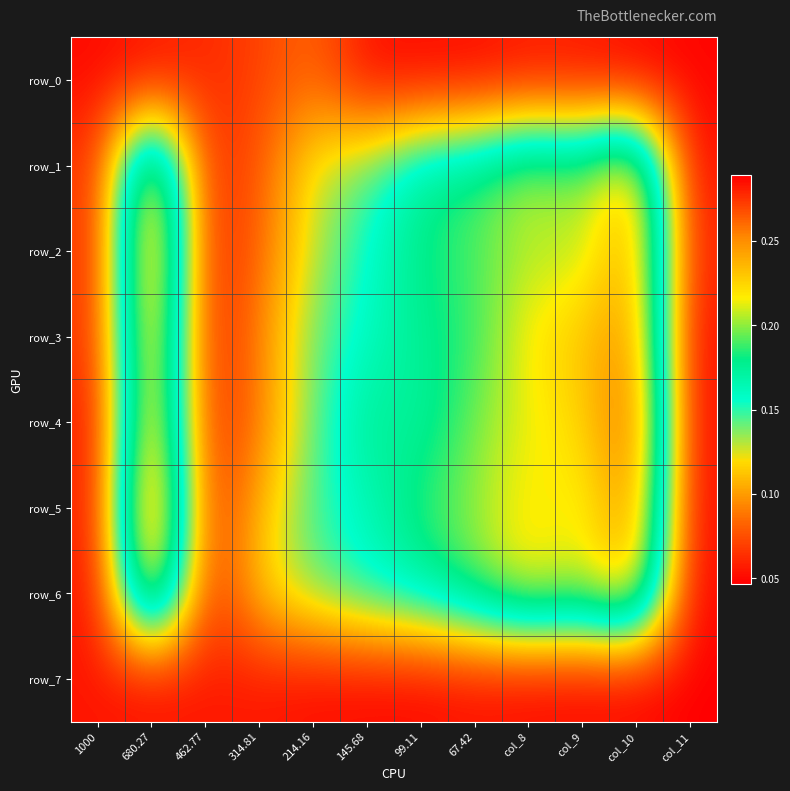

List the series in order of their peak value, lowest first.

row_7, row_0, row_1, row_6, row_3, row_4, row_2, row_5